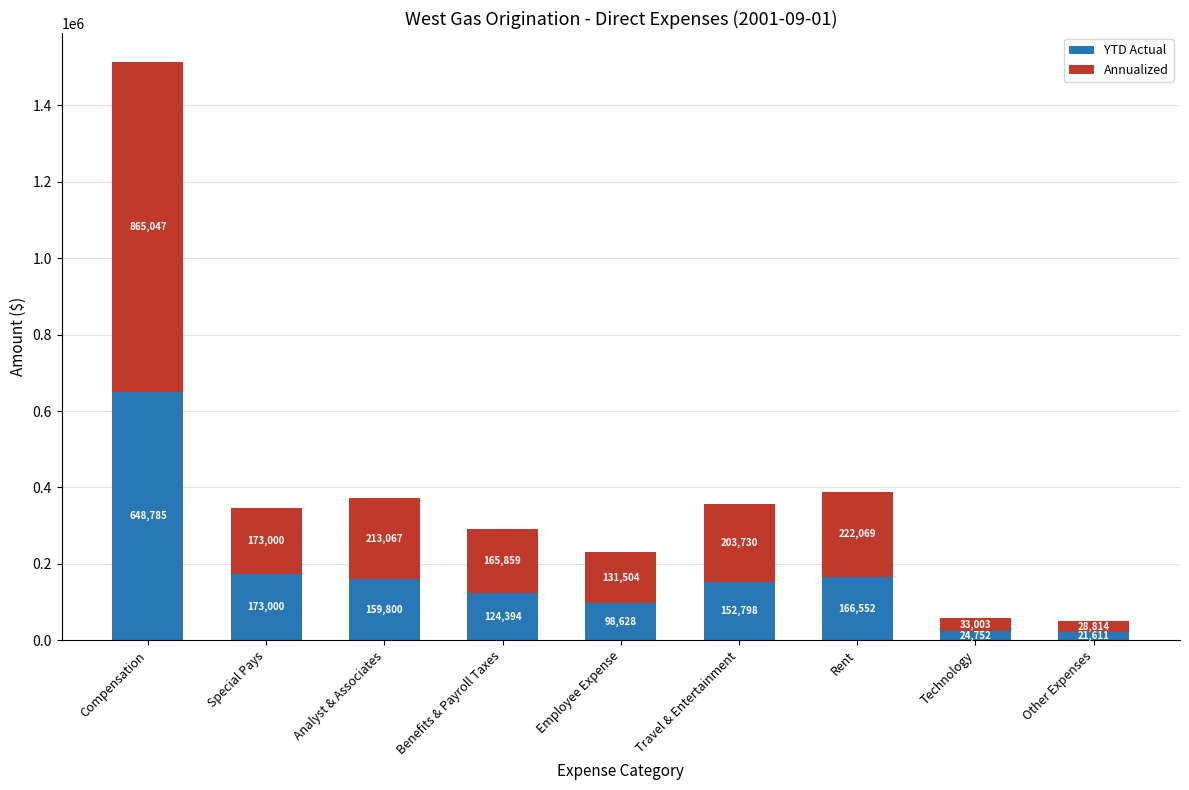

At which label does YTD Actual reach its peak?

Compensation